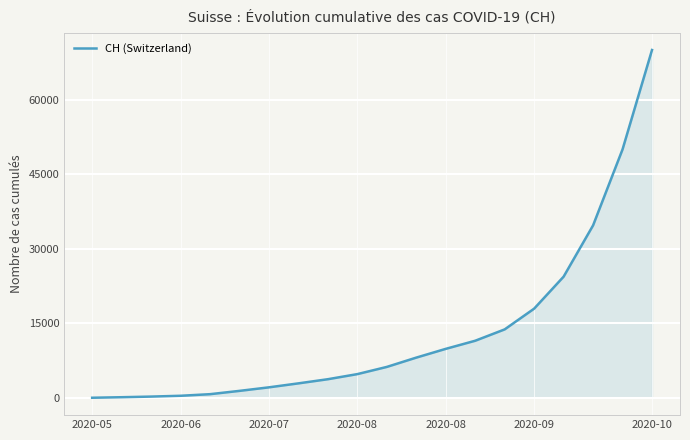

What is the difference between the maximum and minimum values?

70065